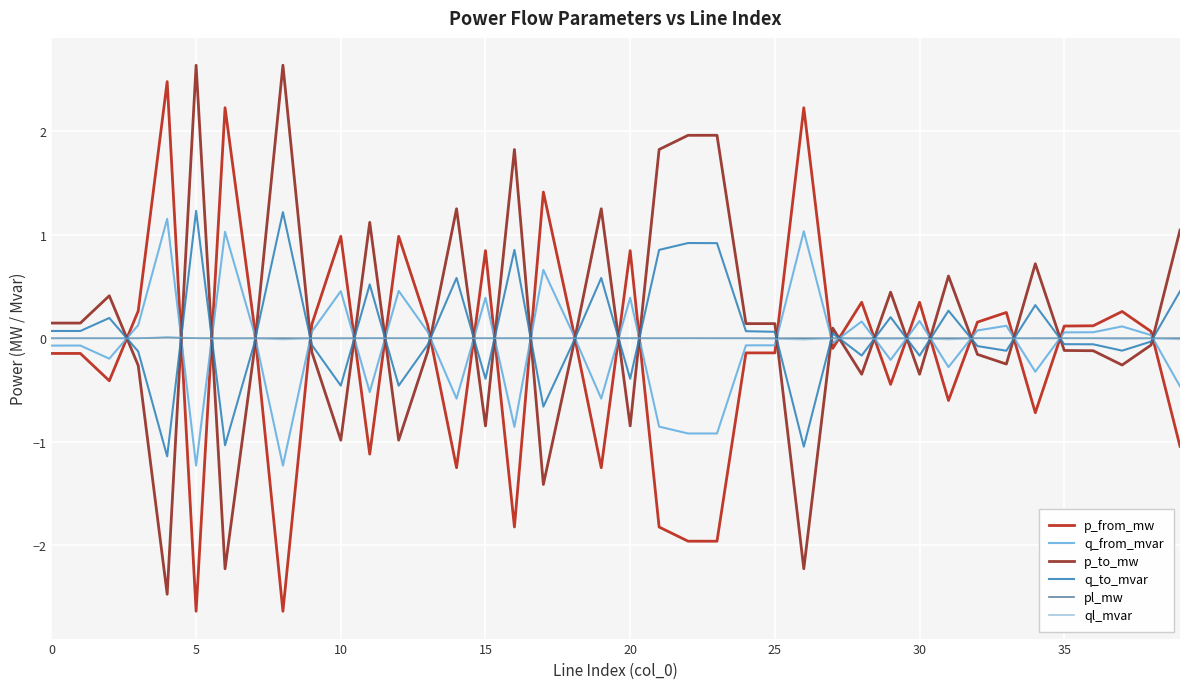

At which category is the sum across all series the highest?

20